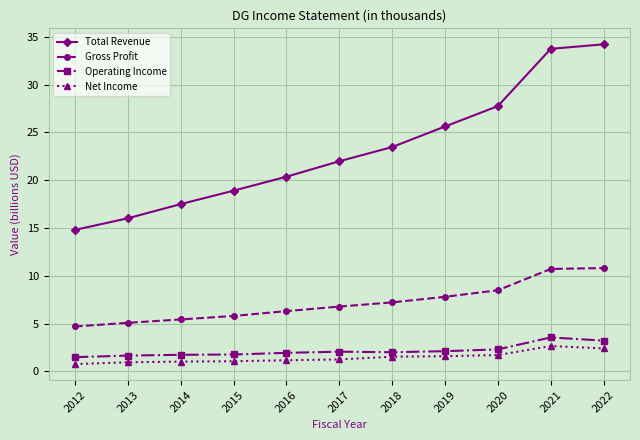

True or false: Total Revenue and Operating Income intersect in this chart.

False